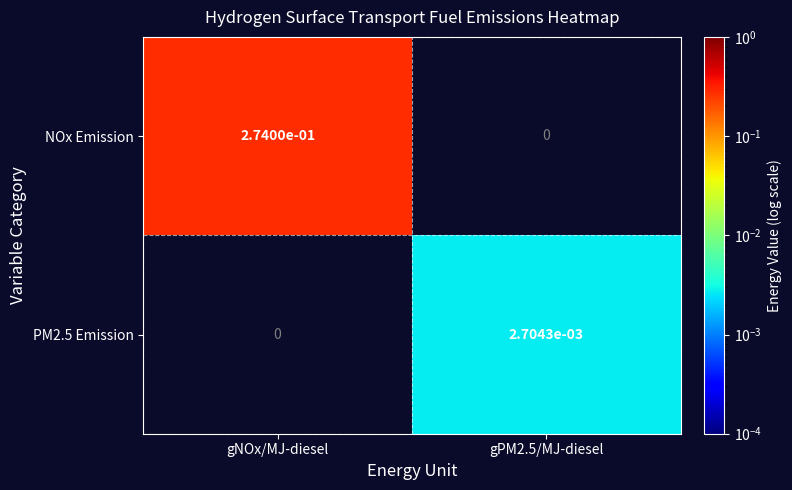

Which label corresponds to the largest value in the chart?

gNOx/MJ-diesel